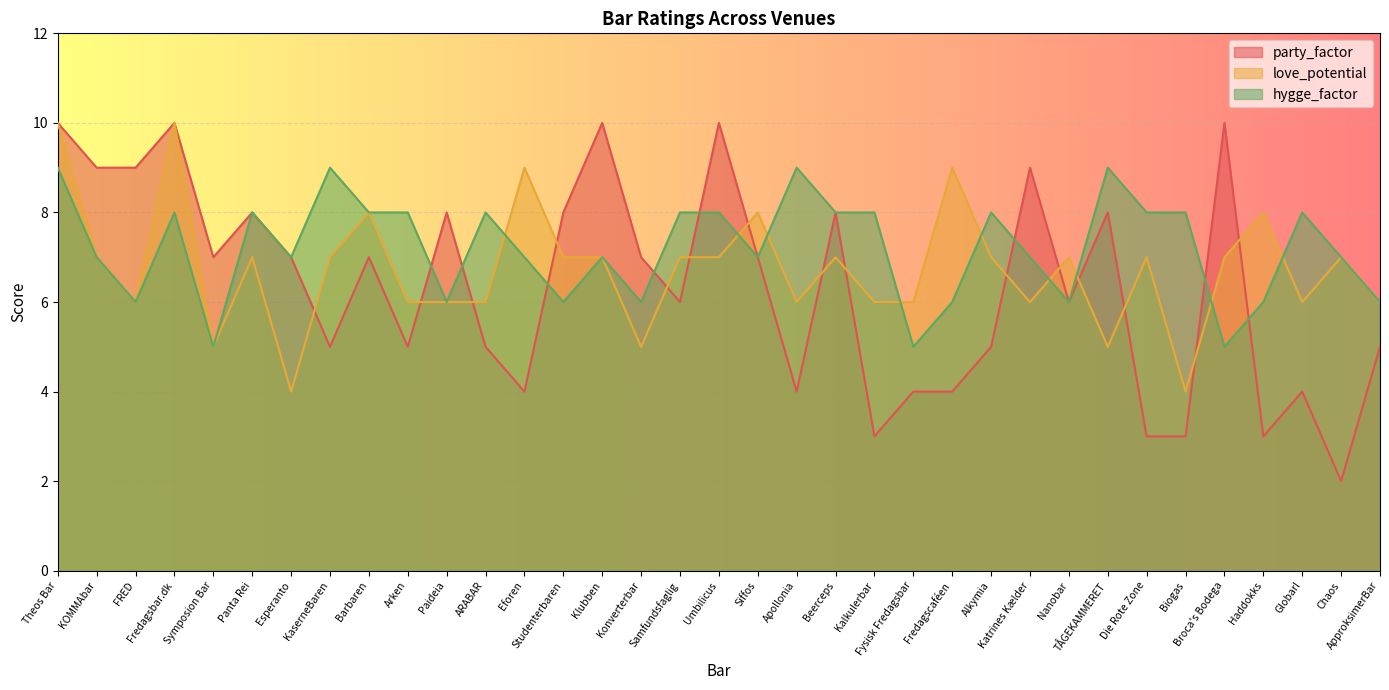

Where is the first local maximum for party_factor?

Fredagsbar.dk